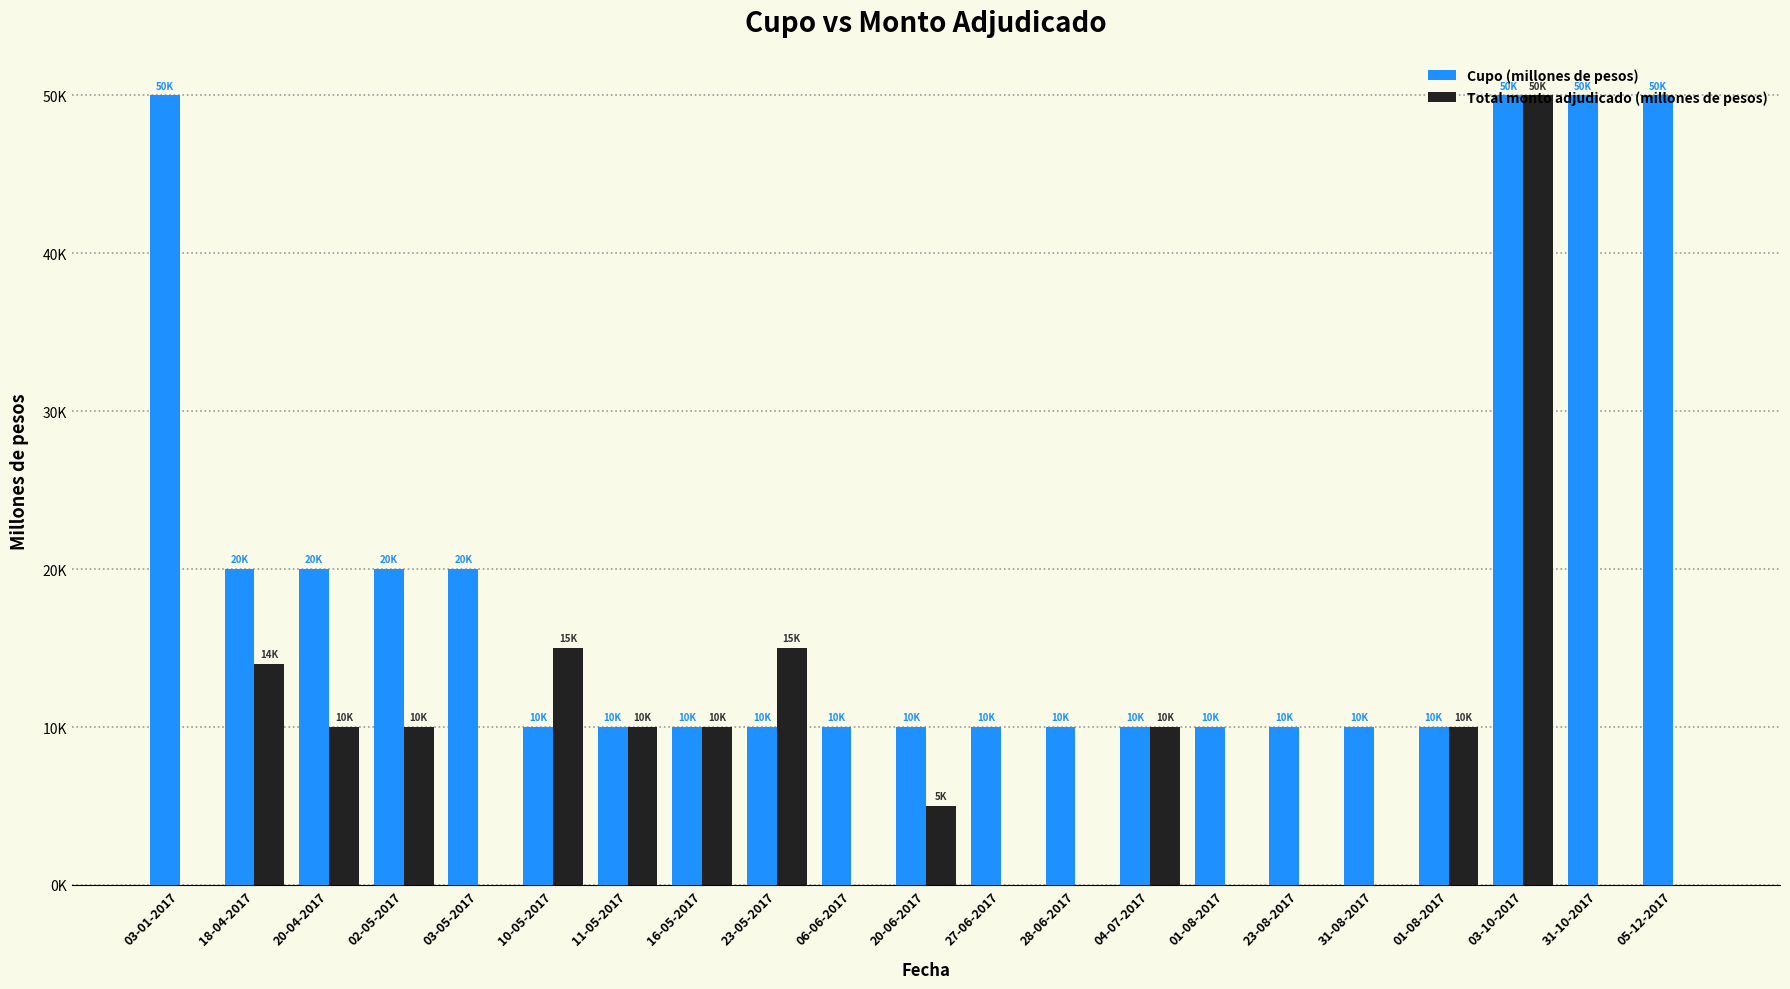

At which category does the chart reach its peak across all series?

03-01-2017